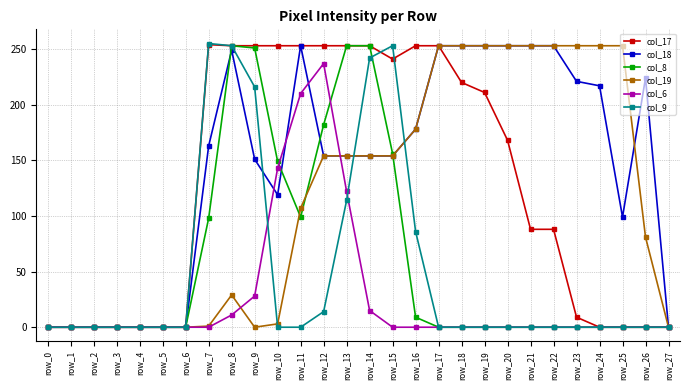

How many lines are shown in the chart?

6